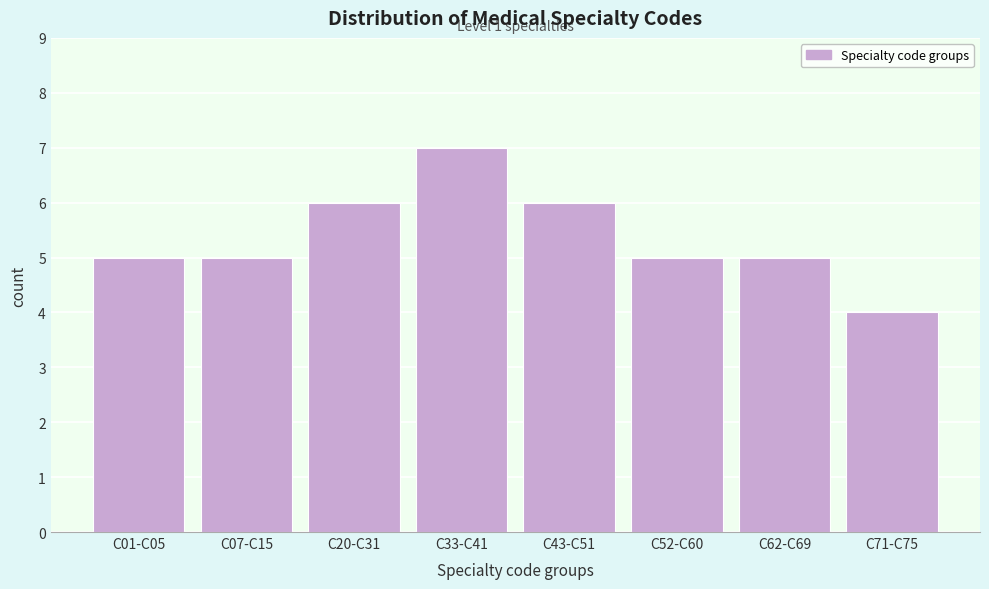

Reading right to left, what are all the values shown in this chart?

C71-C75=4	C62-C69=5	C52-C60=5	C43-C51=6	C33-C41=7	C20-C31=6	C07-C15=5	C01-C05=5